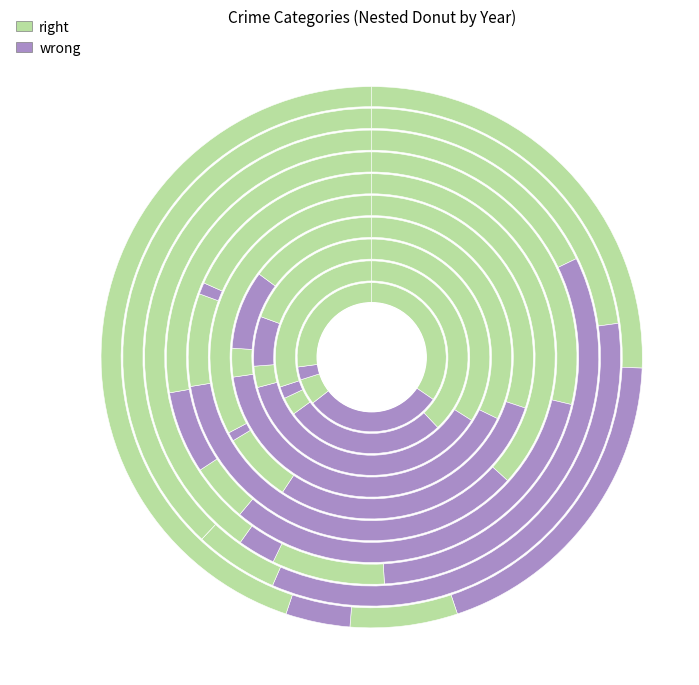

To the nearest percent, what percentage of the pie is 2024?

10%